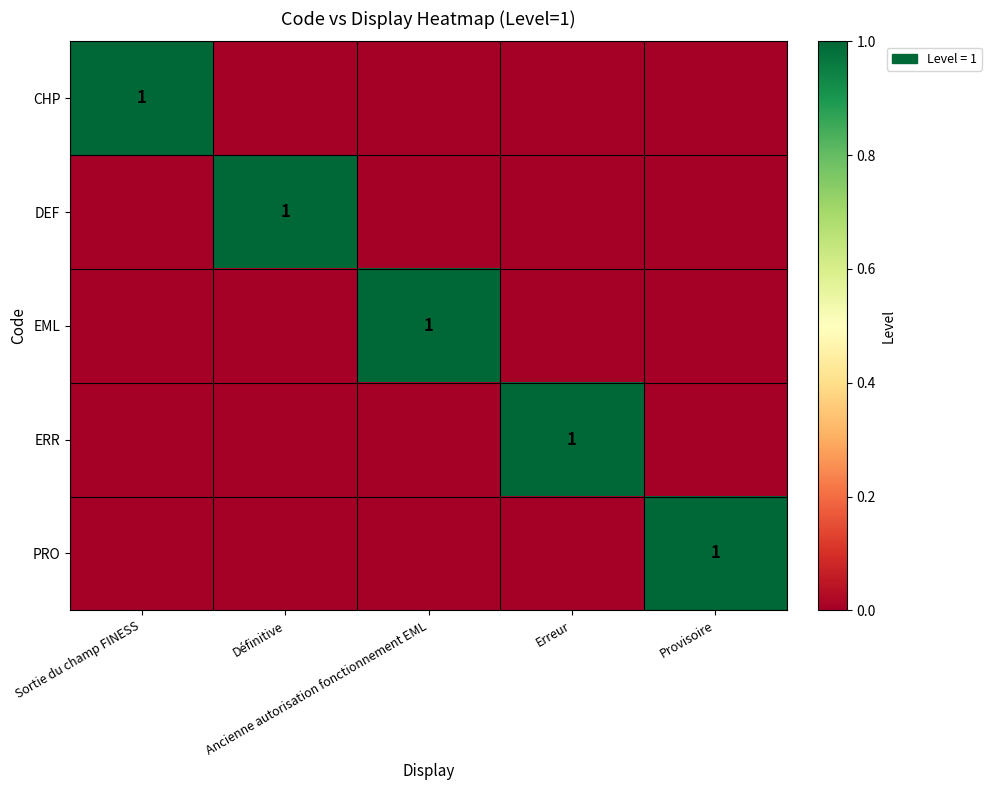

At Ancienne autorisation fonctionnement EML, list the series in order from largest to smallest.

EML, CHP, DEF, ERR, PRO